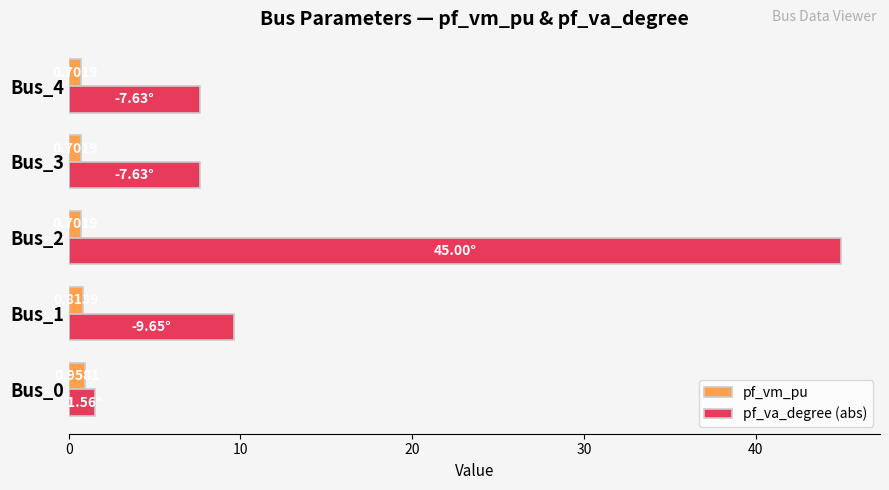

Which label corresponds to the largest value in the chart?

Bus_2